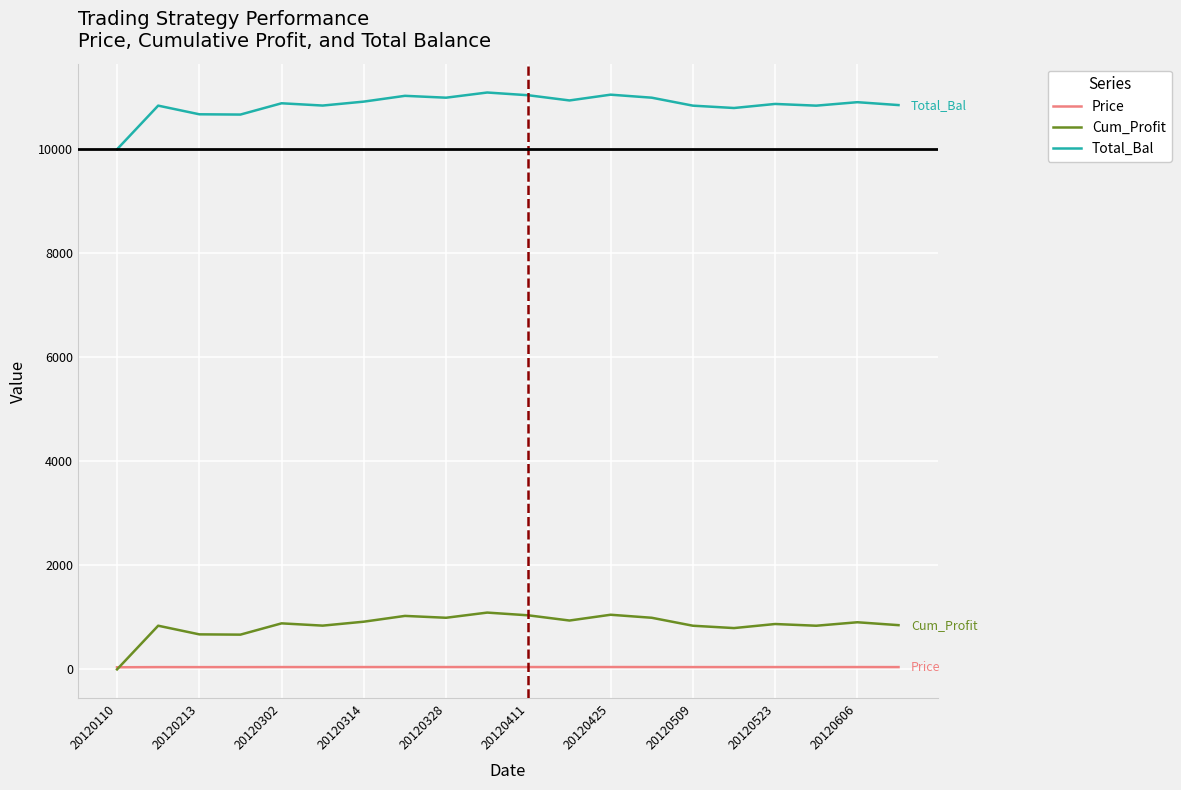

True or false: Cum_Profit and Total_Bal intersect in this chart.

False